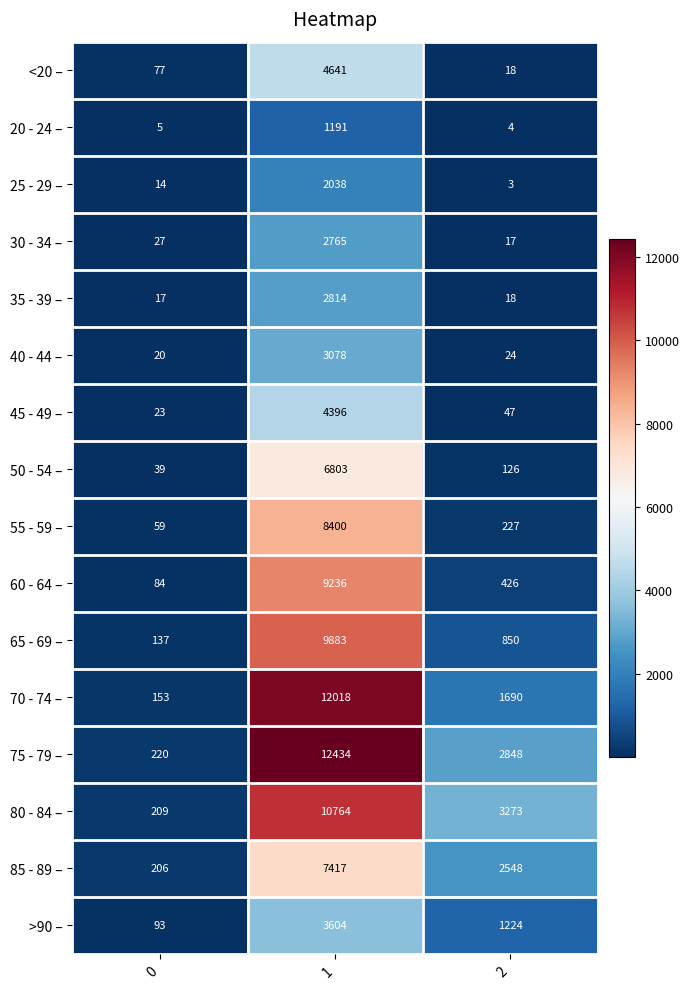

Which series has the largest total across all categories?

75 - 79 –